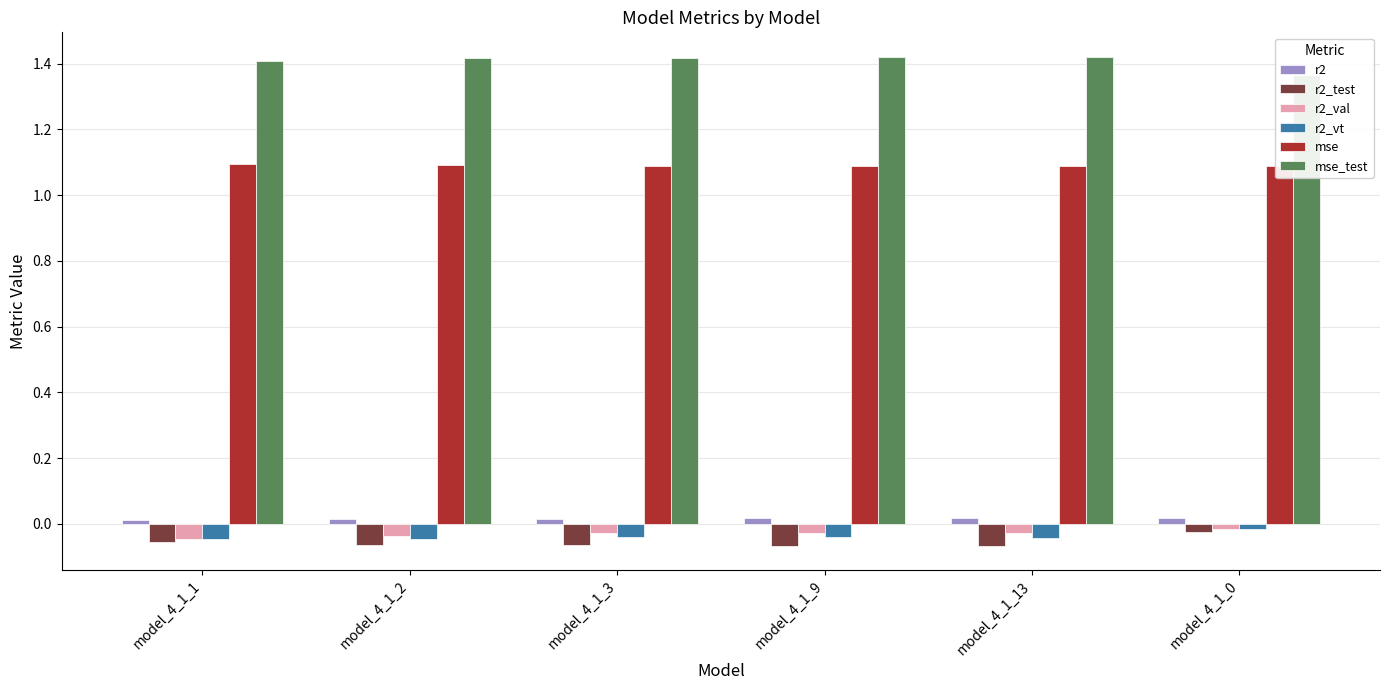

Which series has the widest spread of values?

mse_test